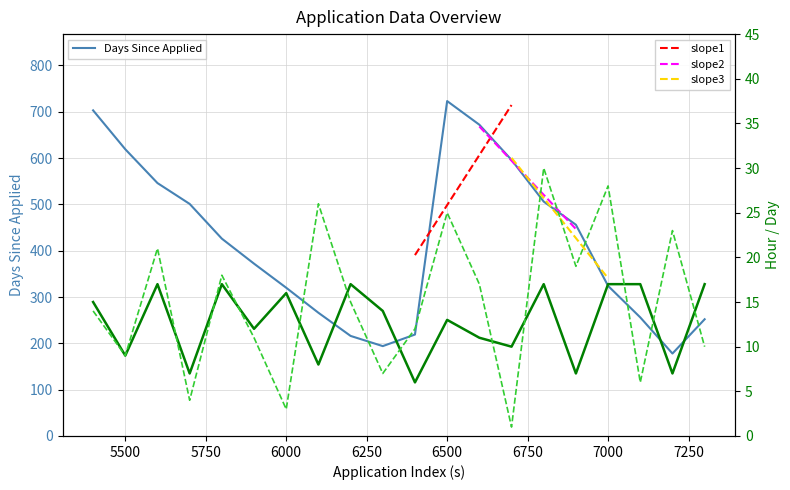

Which series ends up on top after the final intersection of Hour and Day?

Hour